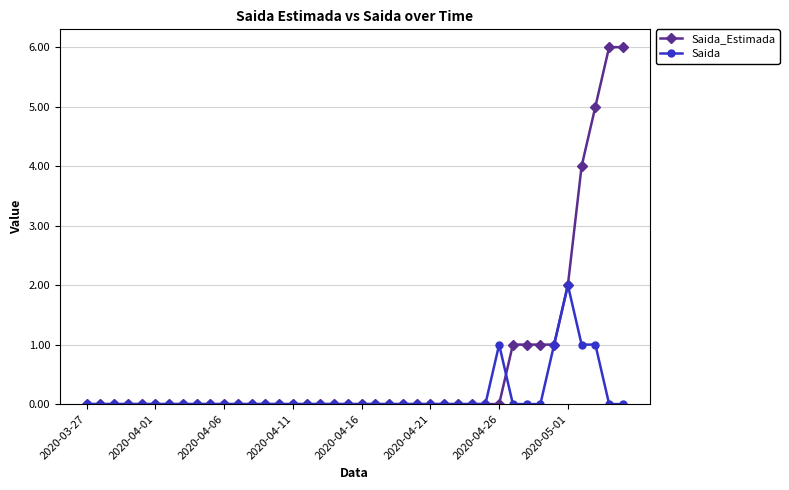

What is the highest value of the Saida_Estimada series?

6